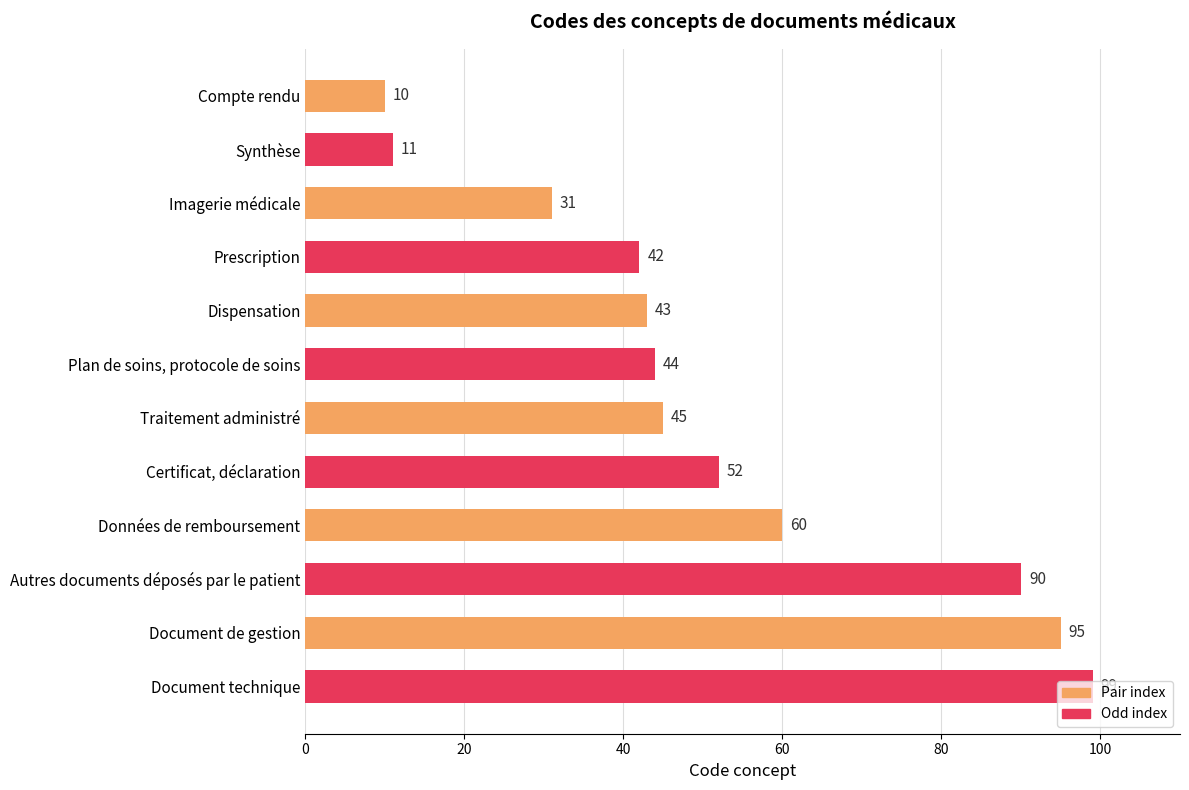

Which category has the lowest value across all series?

Compte rendu